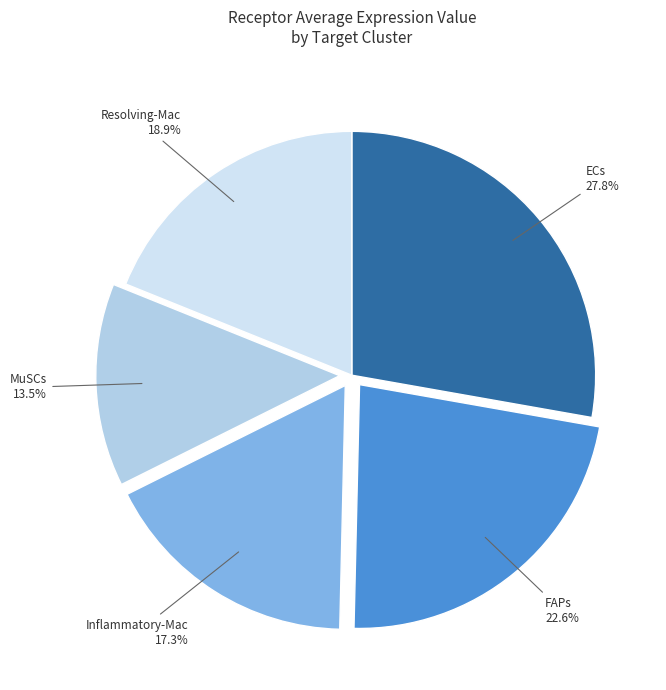

Do ECs and Inflammatory-Mac together represent more than half of the pie?

No